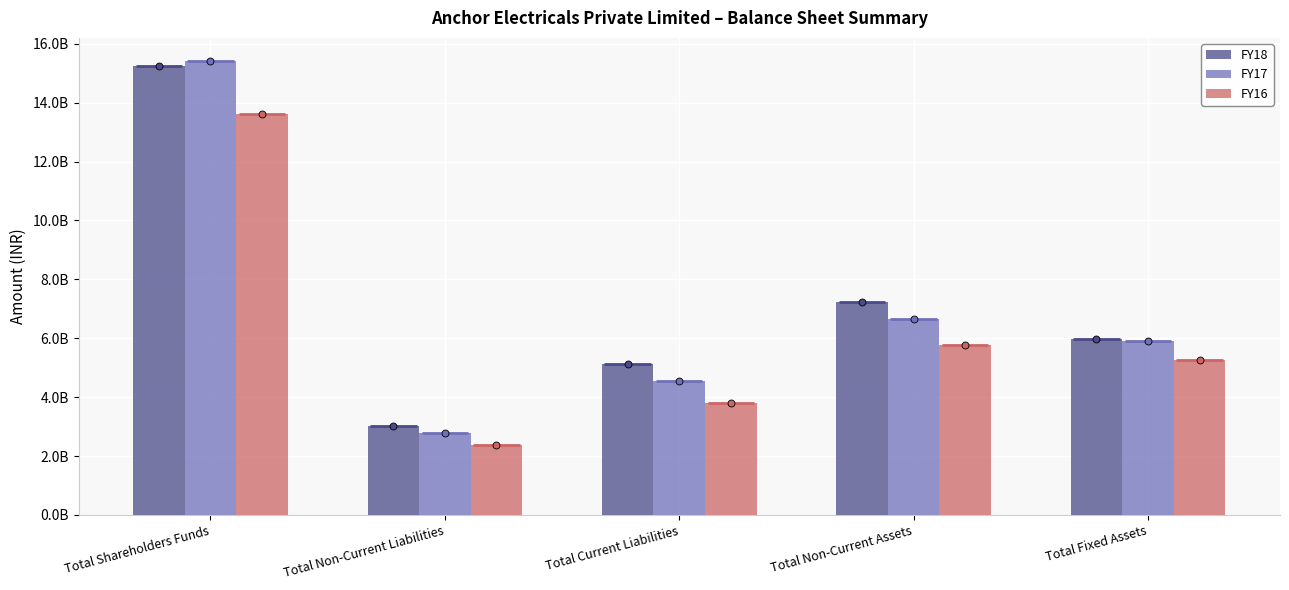

At how many categories does at least one series exceed 12529870376?

1